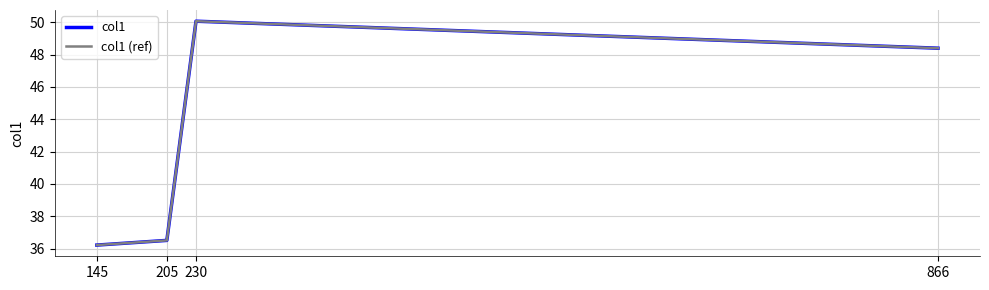

Rank the series by their maximum value, from lowest to highest.

col1, col1 (ref)